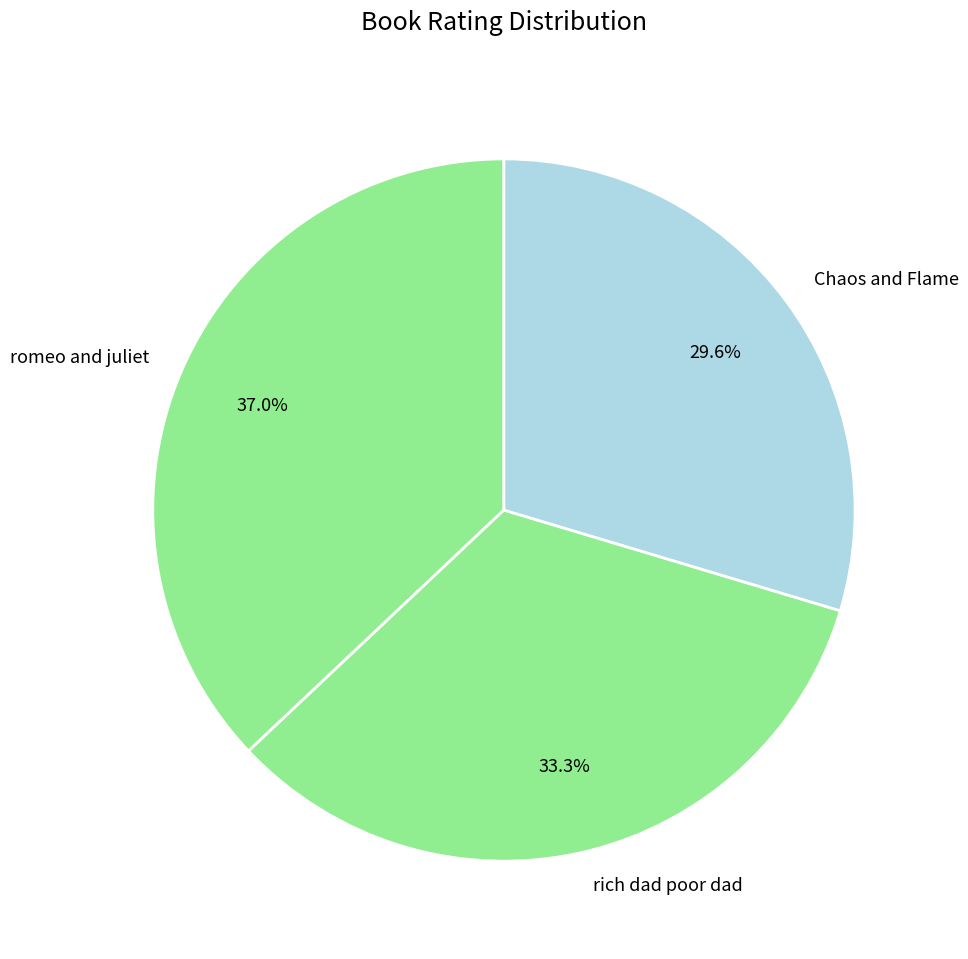

Is it true that romeo and juliet is 26% of the pie?

False